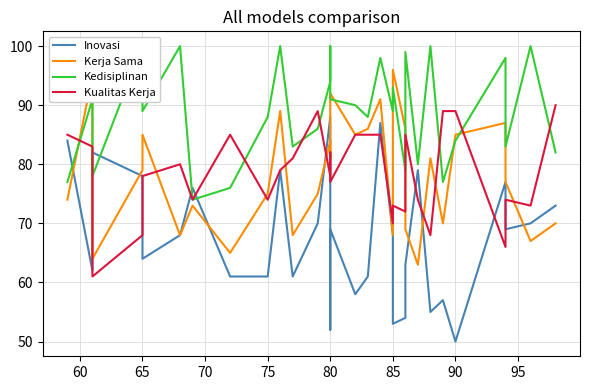

What is the lowest value of the Kualitas Kerja series?

61